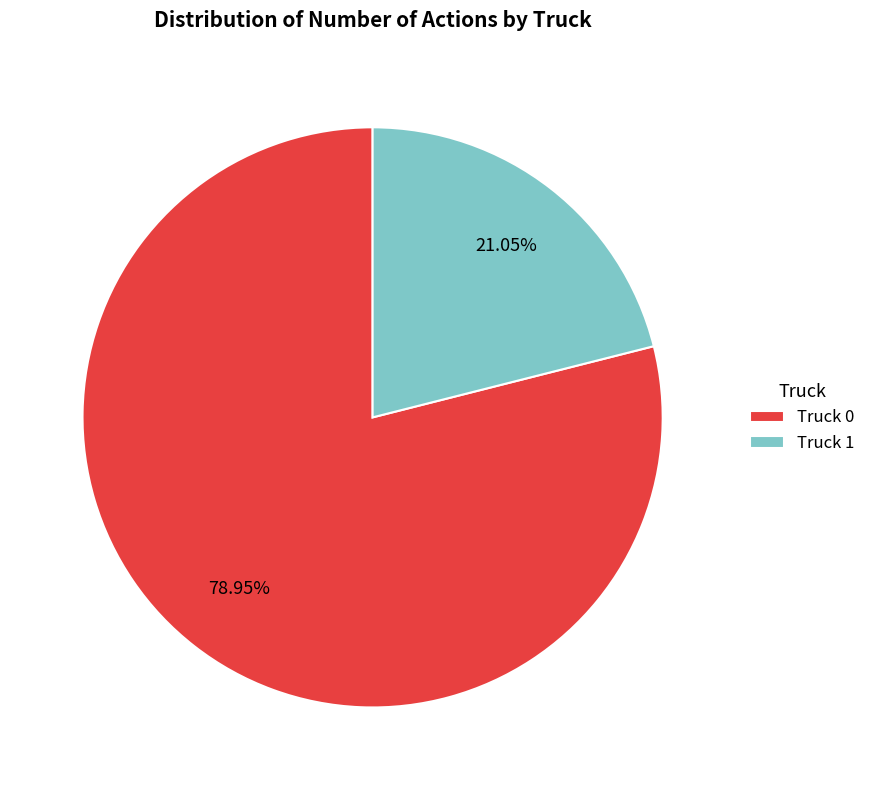

How many segments does this pie chart have?

2